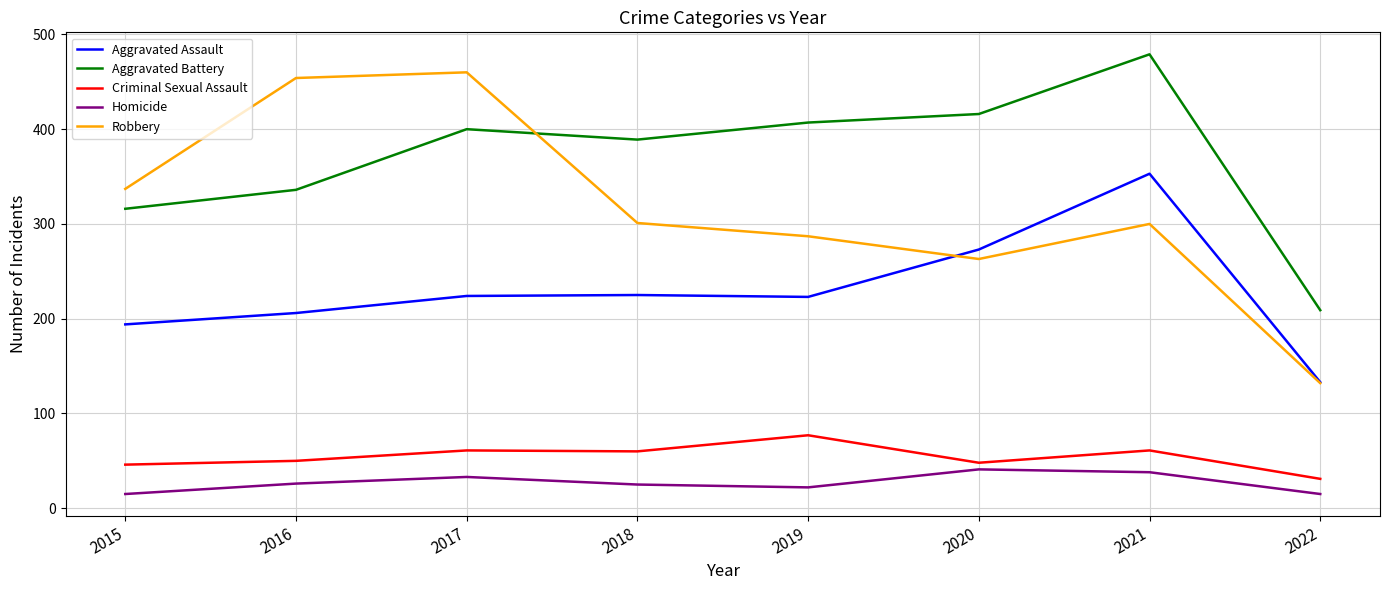

Between 2019 and 2020, which series saw the biggest shift?

Aggravated Assault